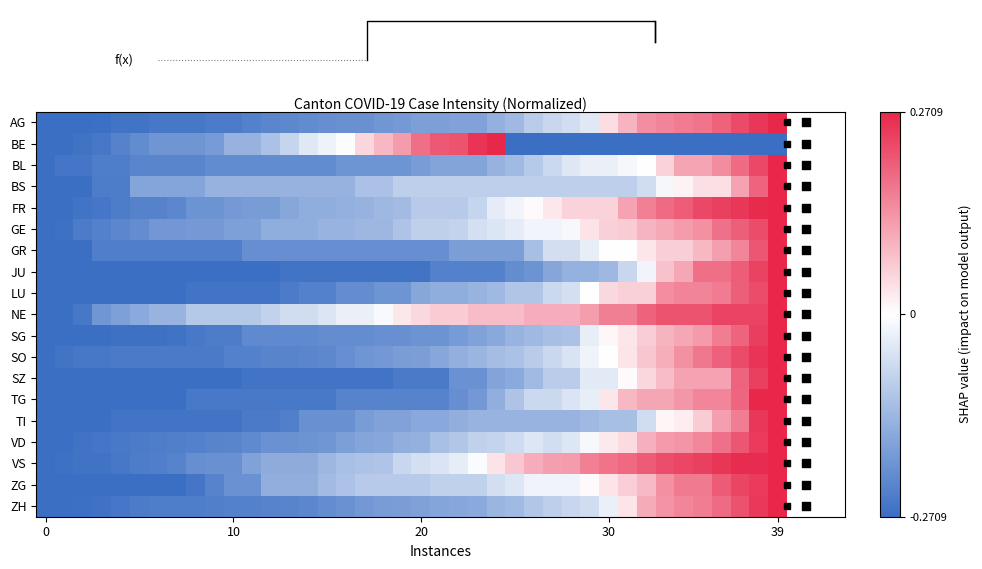

At which category is the sum across all series the highest?

39